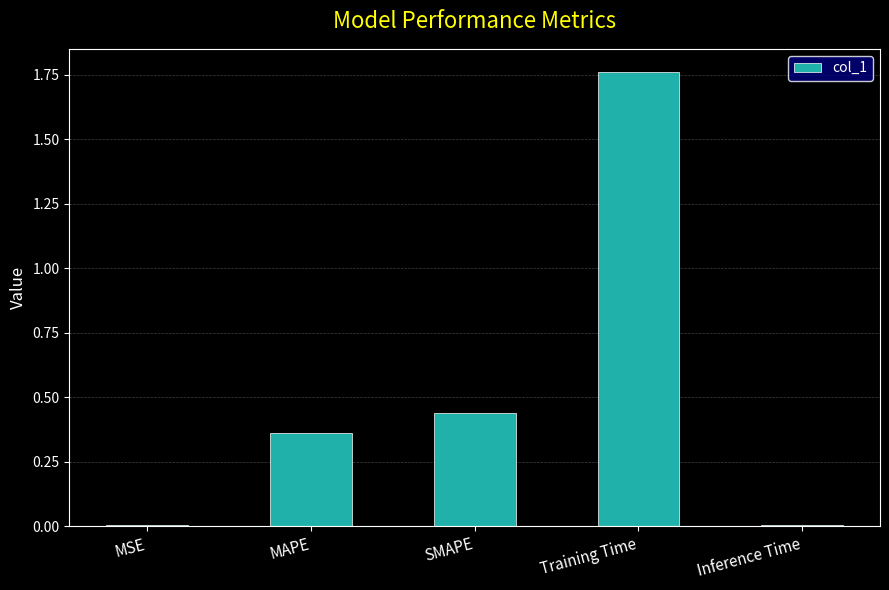

Are the bars grouped side by side (vs. stacked)?

No